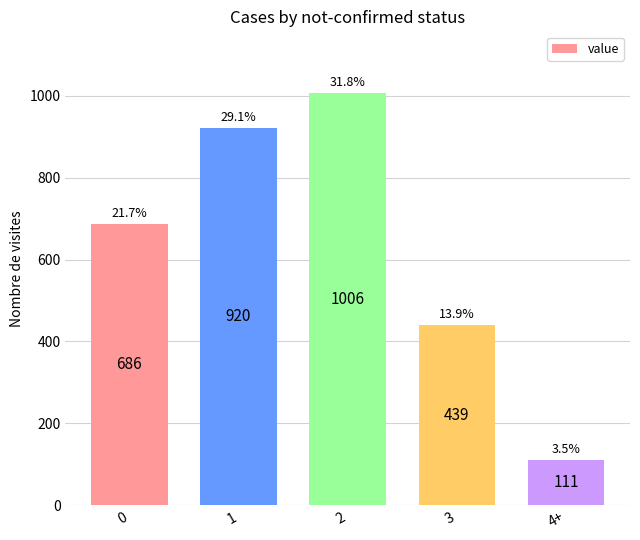

What position from the right is 1?

4